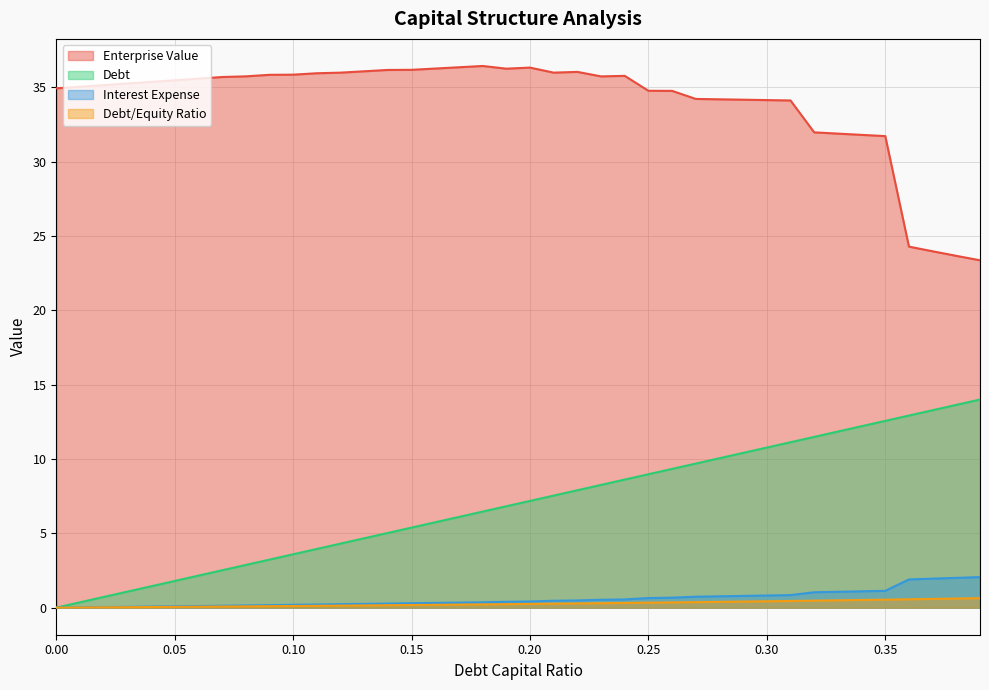

What is the highest value of the interest_expense series?

2.1